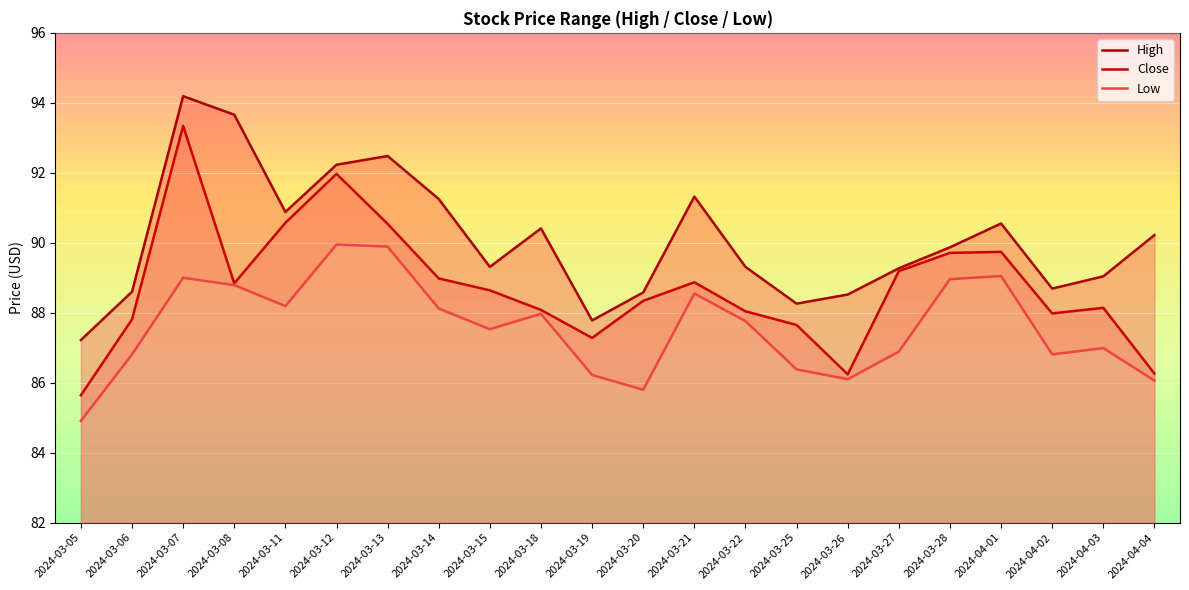

What is the sum of all High values?

1981.6